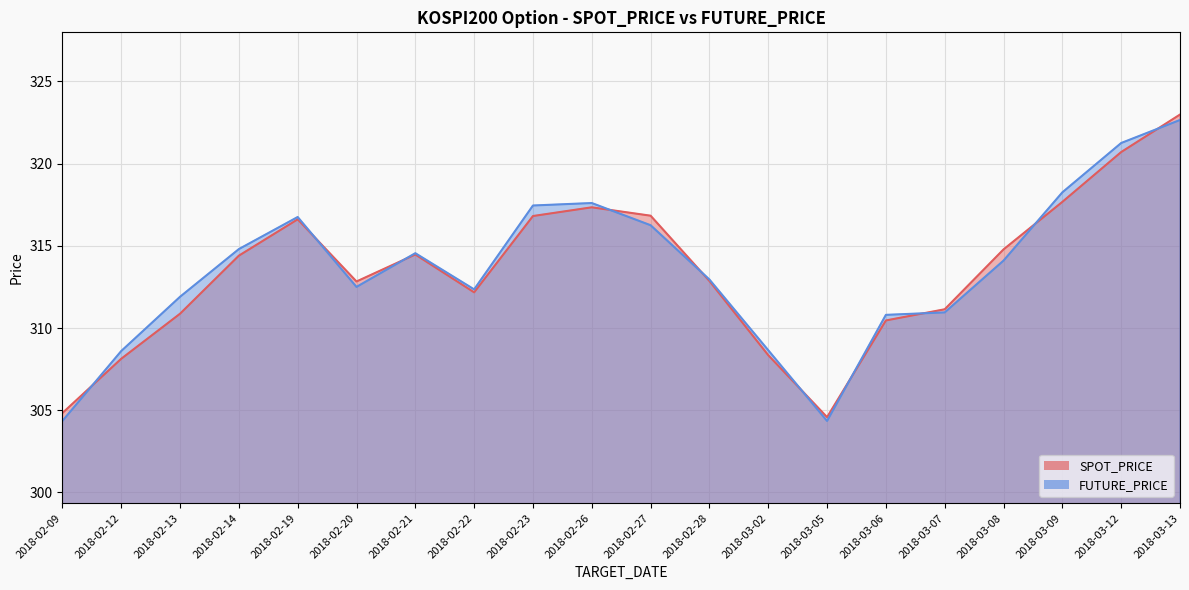

True or false: FUTURE_PRICE has a value of 147.3 at 2018-02-28.

False